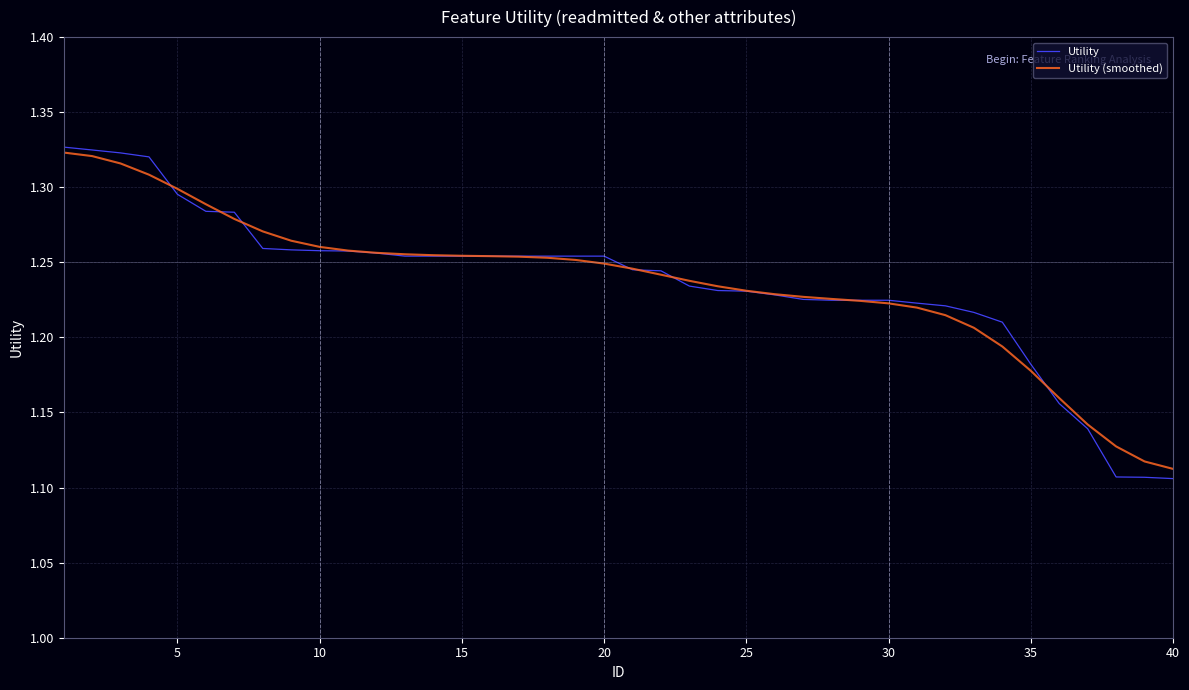

Which series has the widest spread of values?

Utility